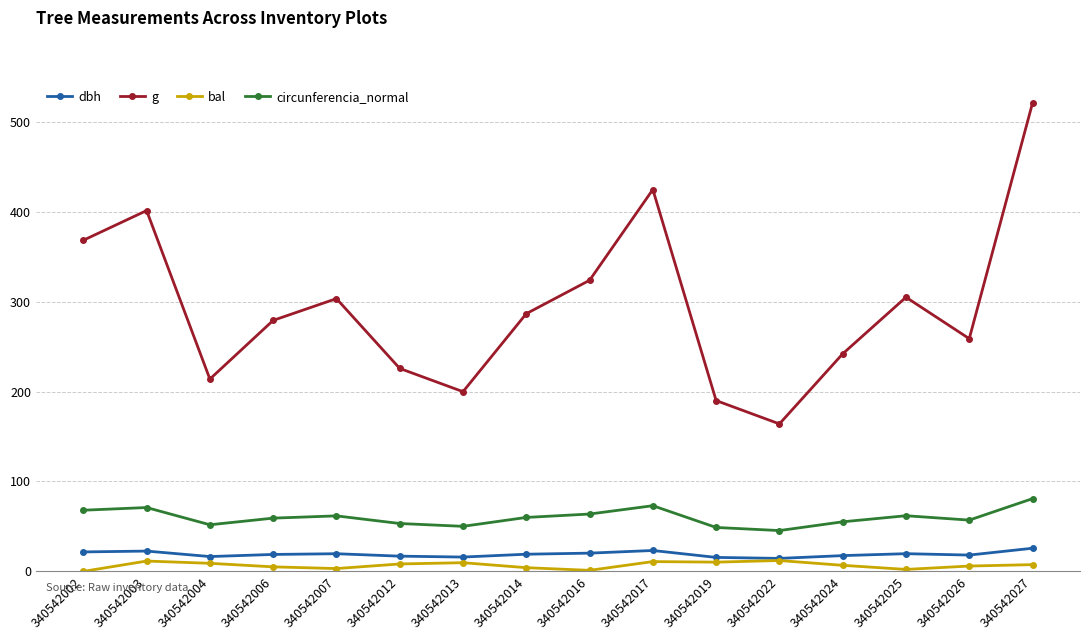

At which label does g reach its minimum?

340542022